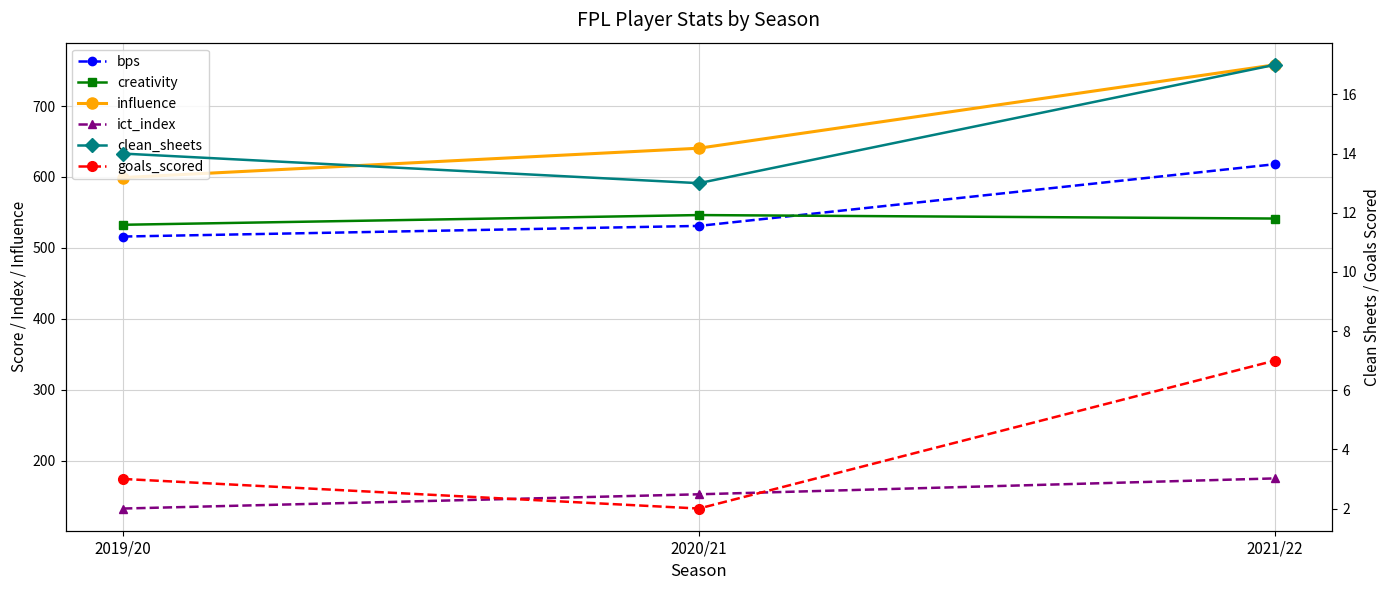

What is the difference between the highest and lowest values at 2019/20?

596.2